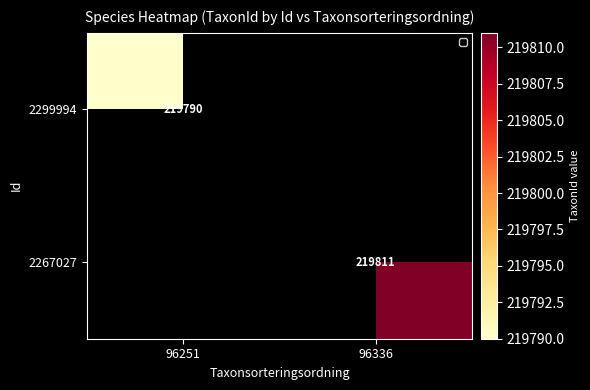

The value of 2299994 at 96251 is 86511. True or false?

False